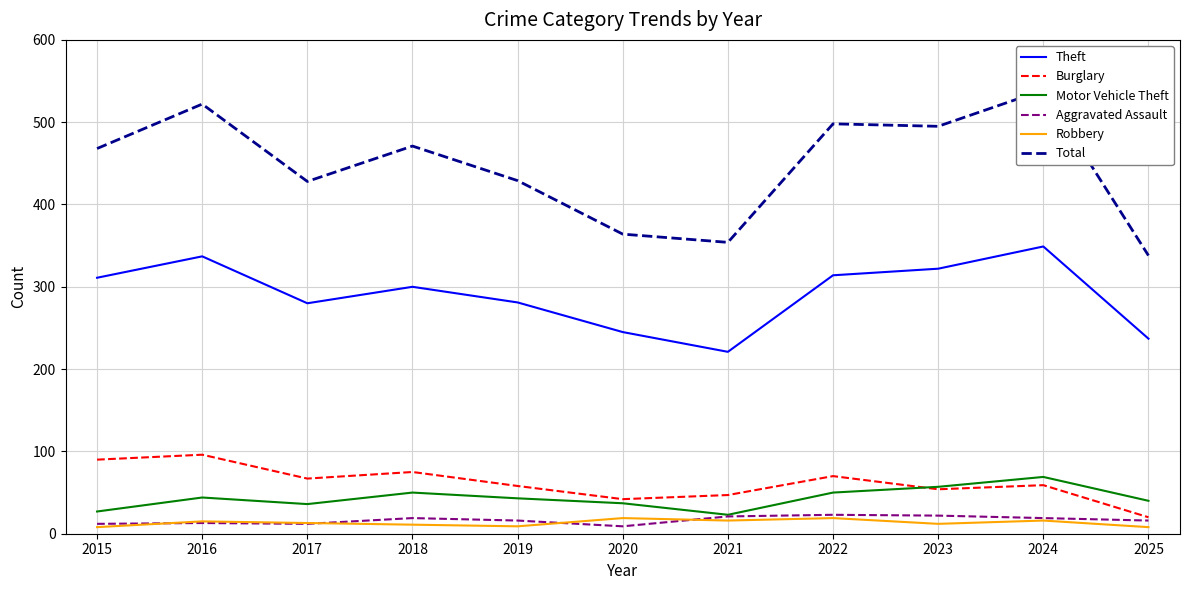

Is it true that Robbery equals 18 at 2017?

False